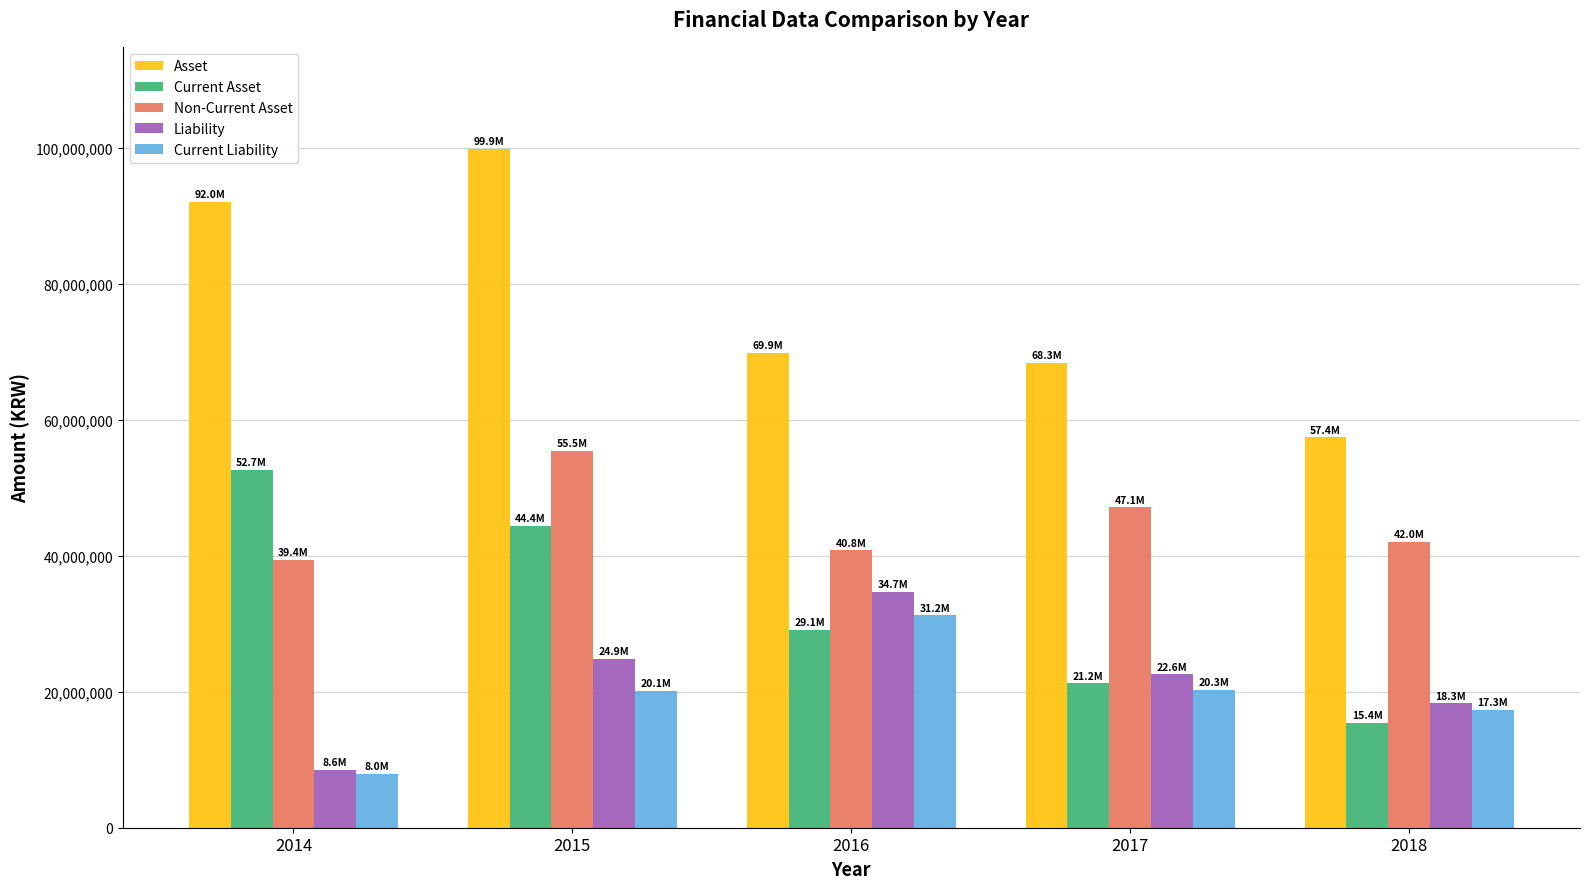

Which category has the lowest value across all series?

2014